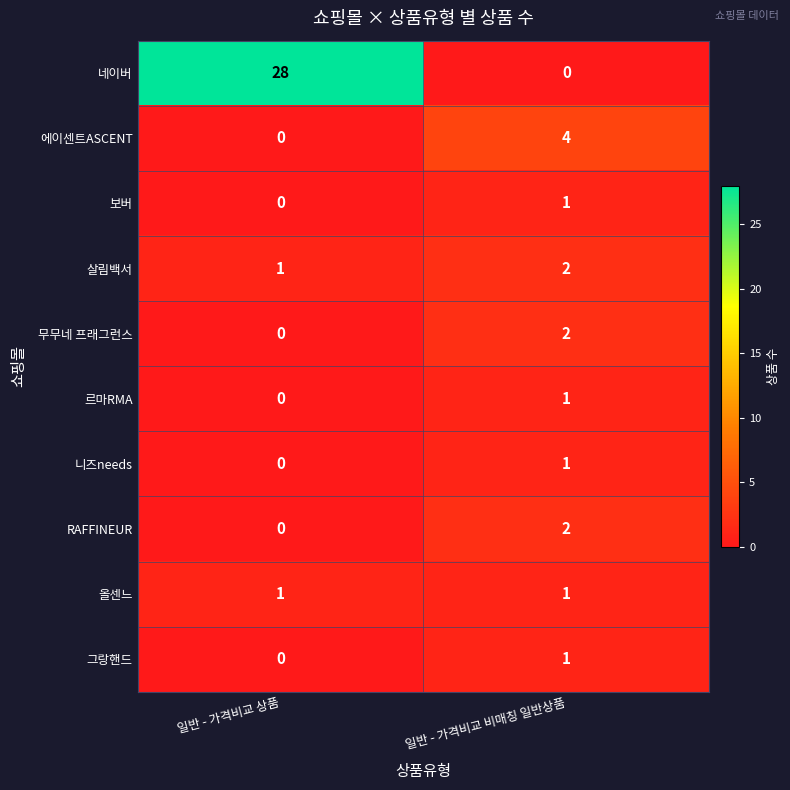

What is the spread (max minus min) of values at 일반 - 가격비교 비매칭 일반상품?

4